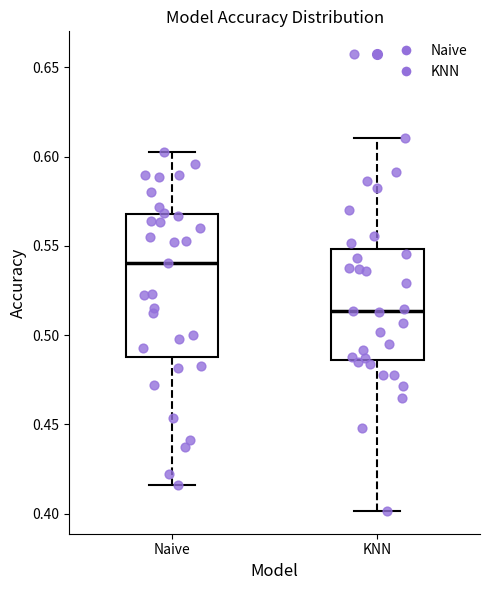

Where is the lower edge of the box for KNN on the y-axis? The values are not printed on the chart, so give them approximately, as read against the axis.

0.485